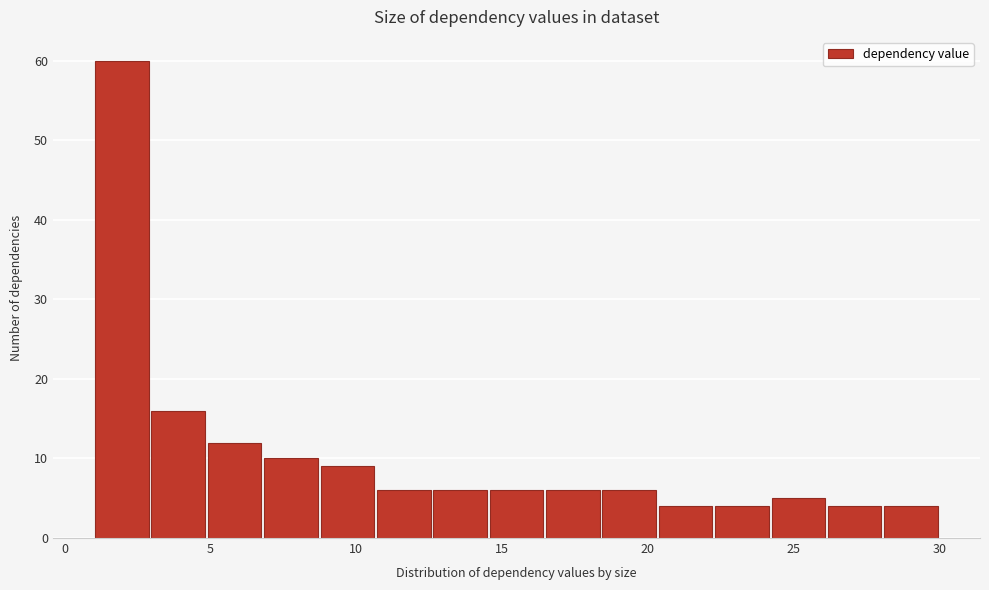

Read against the x-axis, roughly where is the centre of the tallest bar?

2.0